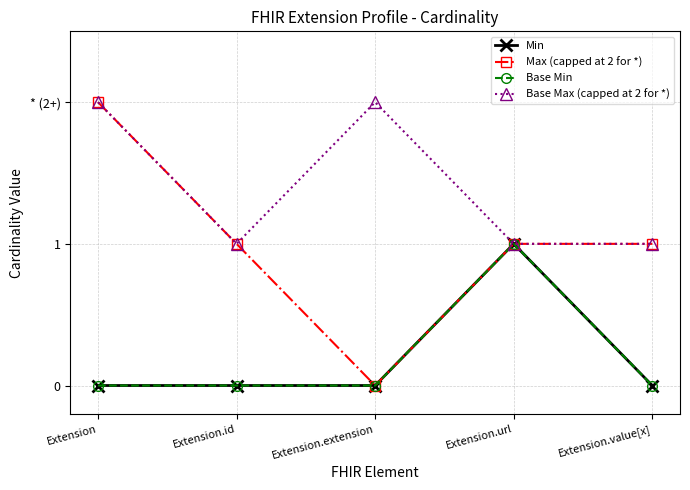

Is this an area chart (filled region under the line)?

No